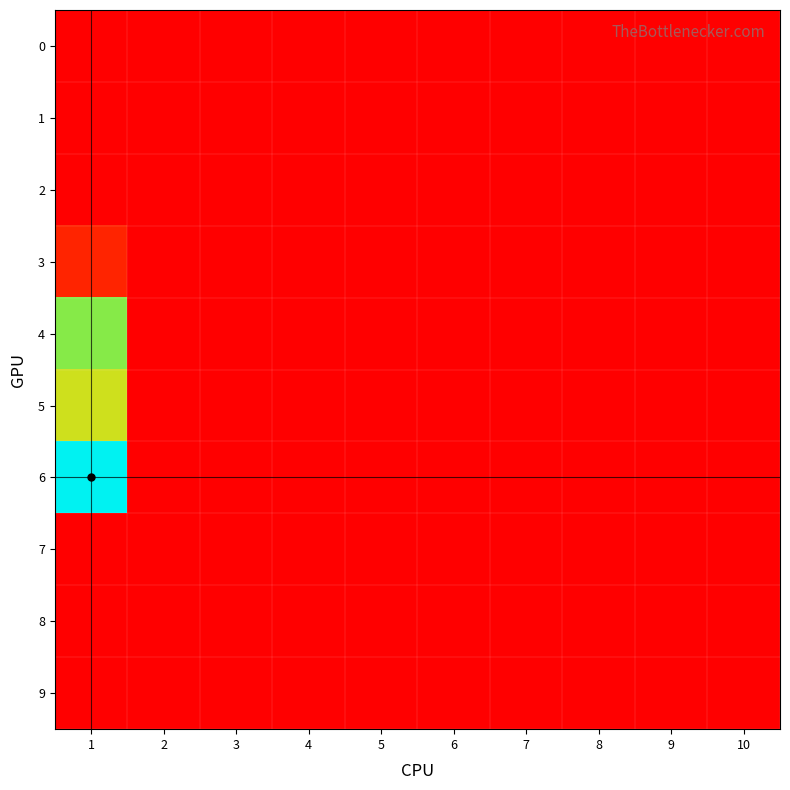

At which category is the sum across all series the highest?

1